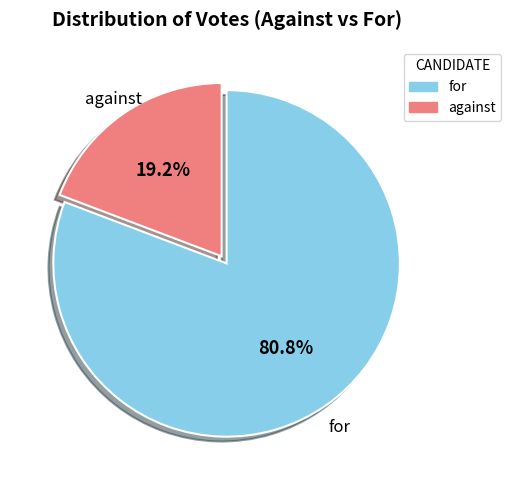

True or false: for accounts for 81% of the total.

True